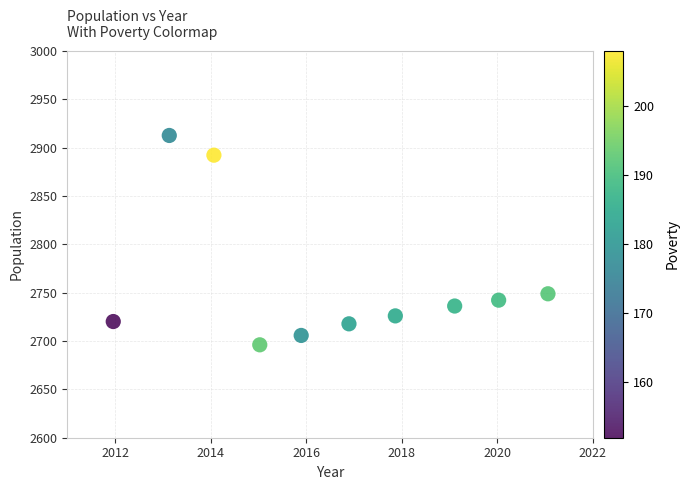

What is the average Y value?

2759.9